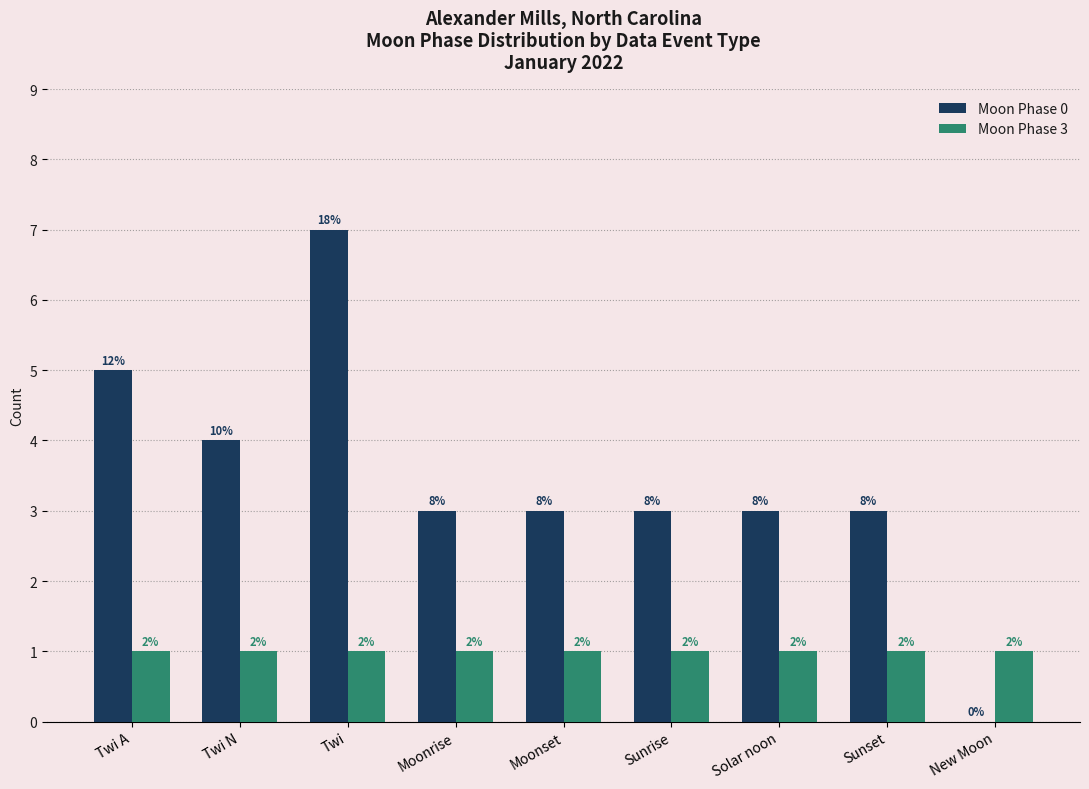

At Twi, list the series in order from largest to smallest.

Moon Phase 0, Moon Phase 3